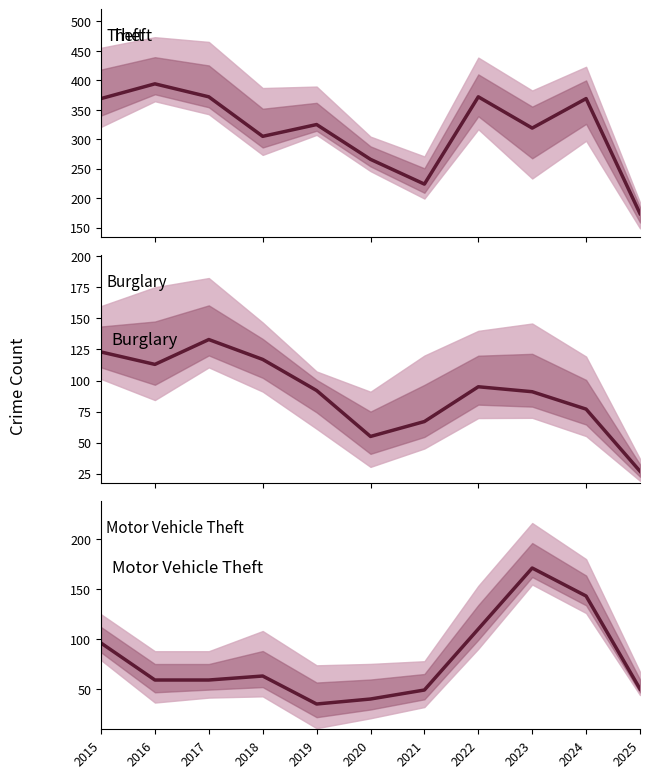

How many values in the Motor Vehicle Theft series are below 59?

4